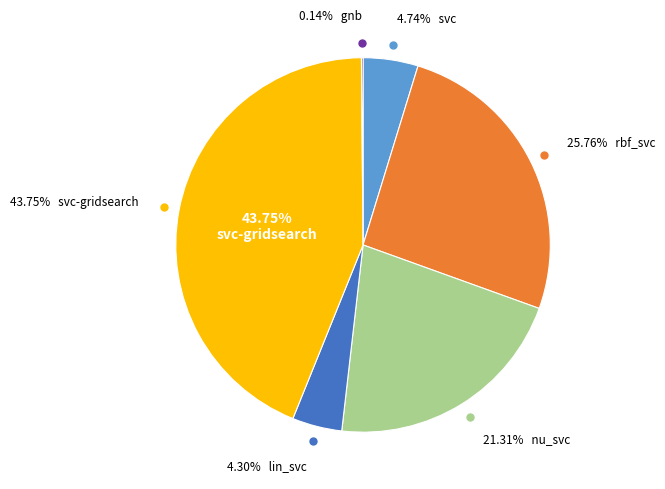

Count the number of slices in the pie.

6